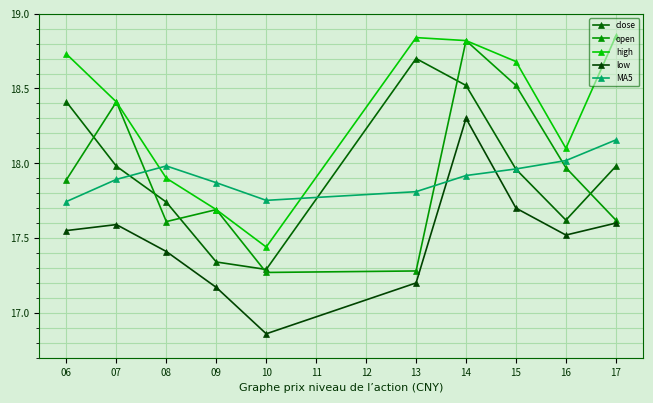

Between which two adjacent categories do close and MA5 first intersect?

07 and 08